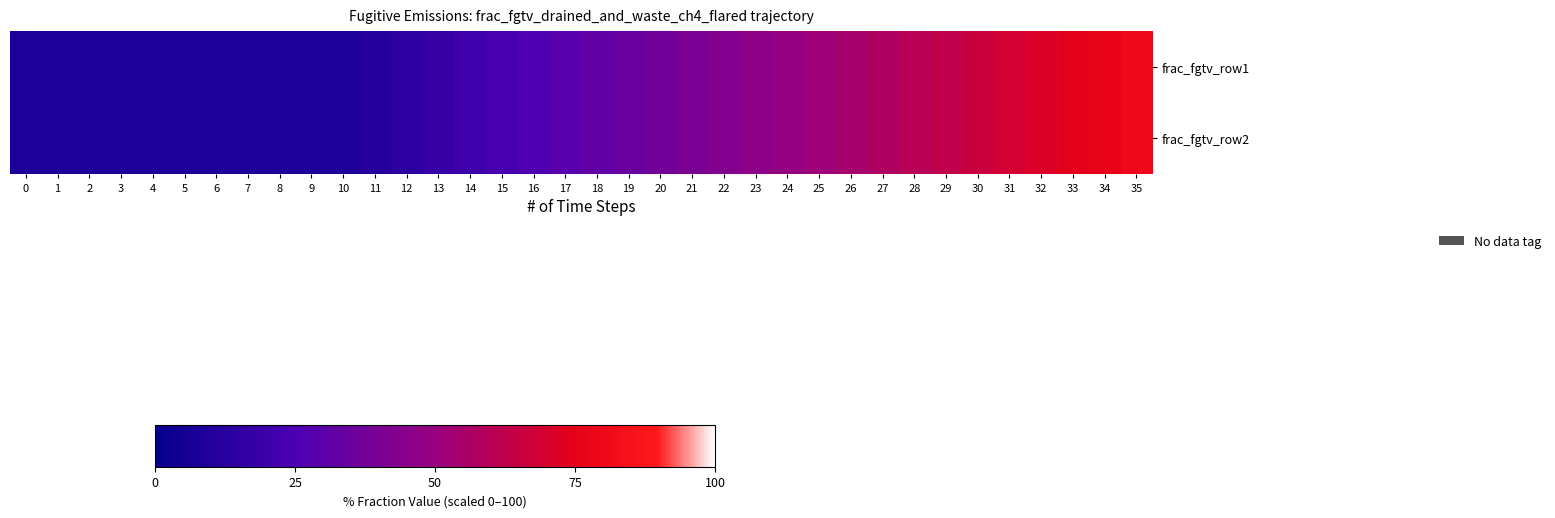

Reading left to right, what are all the values shown in this chart?

row_0: 0=8.7	1=8.7	2=8.7	3=8.7	4=8.7	5=8.7	6=8.7	7=8.7	8=8.7	9=8.7	10=8.7	11=11.6	12=14.4	13=17.3	14=20.1	15=23.0	16=25.8	17=28.7	18=31.5	19=34.4	20=37.2	21=40.1	22=42.9	23=45.8	24=48.6	25=51.5	26=54.3	27=57.2	28=60.0	29=62.9	30=65.7	31=68.6	32=71.4	33=74.3	34=77.1	35=80.0
row_1: 0=8.7	1=8.7	2=8.7	3=8.7	4=8.7	5=8.7	6=8.7	7=8.7	8=8.7	9=8.7	10=8.7	11=11.6	12=14.4	13=17.3	14=20.1	15=23.0	16=25.8	17=28.7	18=31.5	19=34.4	20=37.2	21=40.1	22=42.9	23=45.8	24=48.6	25=51.5	26=54.3	27=57.2	28=60.0	29=62.9	30=65.7	31=68.6	32=71.4	33=74.3	34=77.1	35=80.0